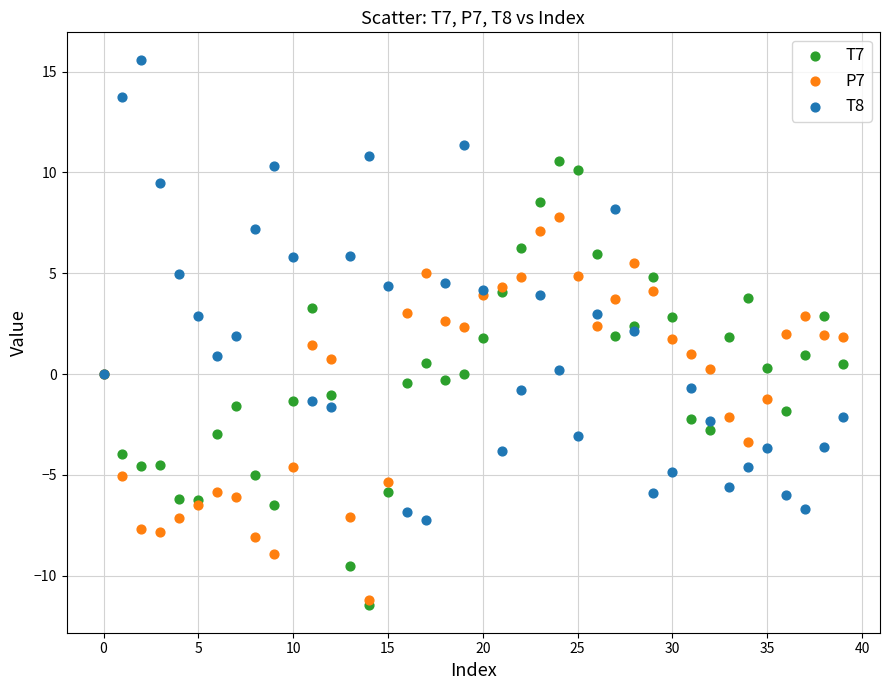

Which series reaches the minimum Y coordinate?

T7